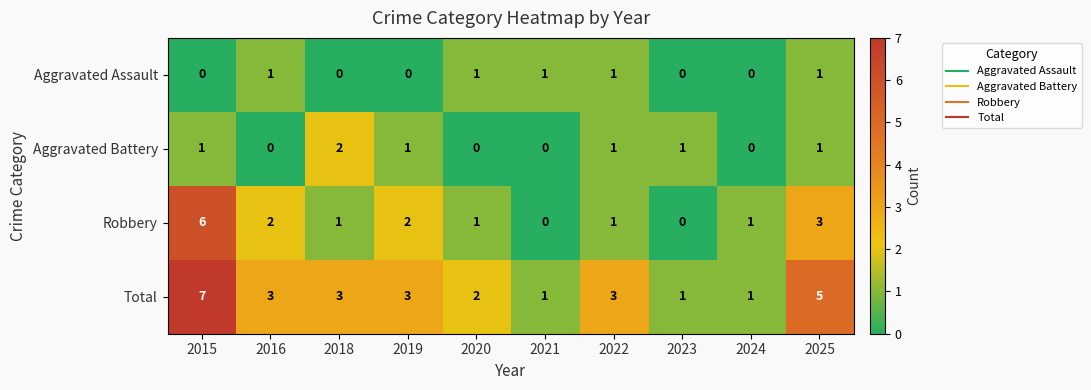

At which label does Total first exceed 3?

2015